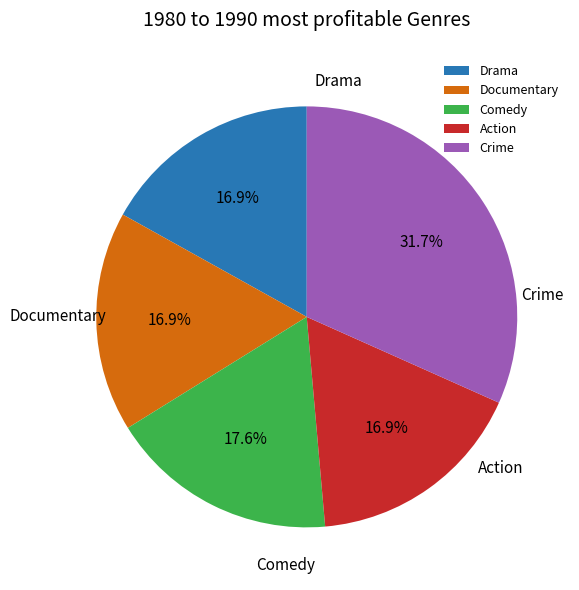

What percentage is NOT represented by Drama?

83.1%